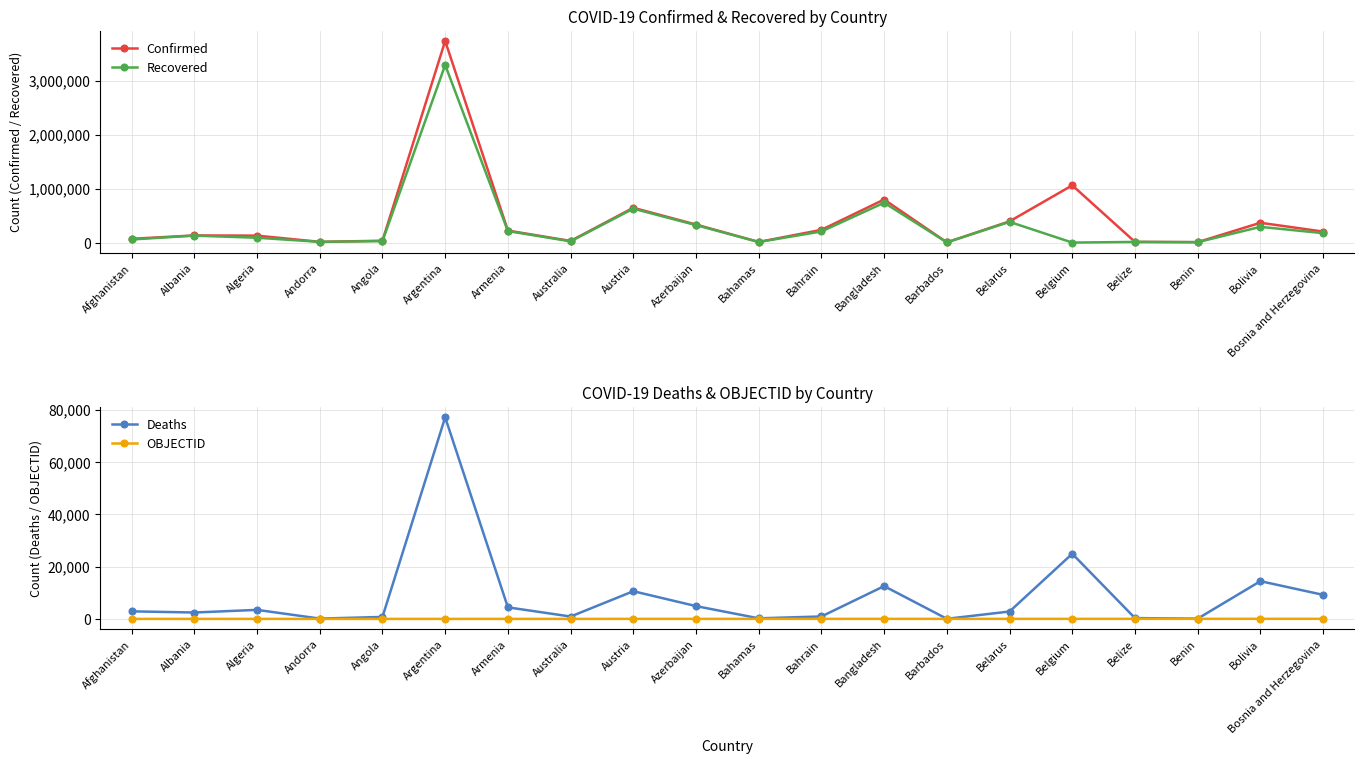

True or false: Confirmed and Recovered cross at least once.

False